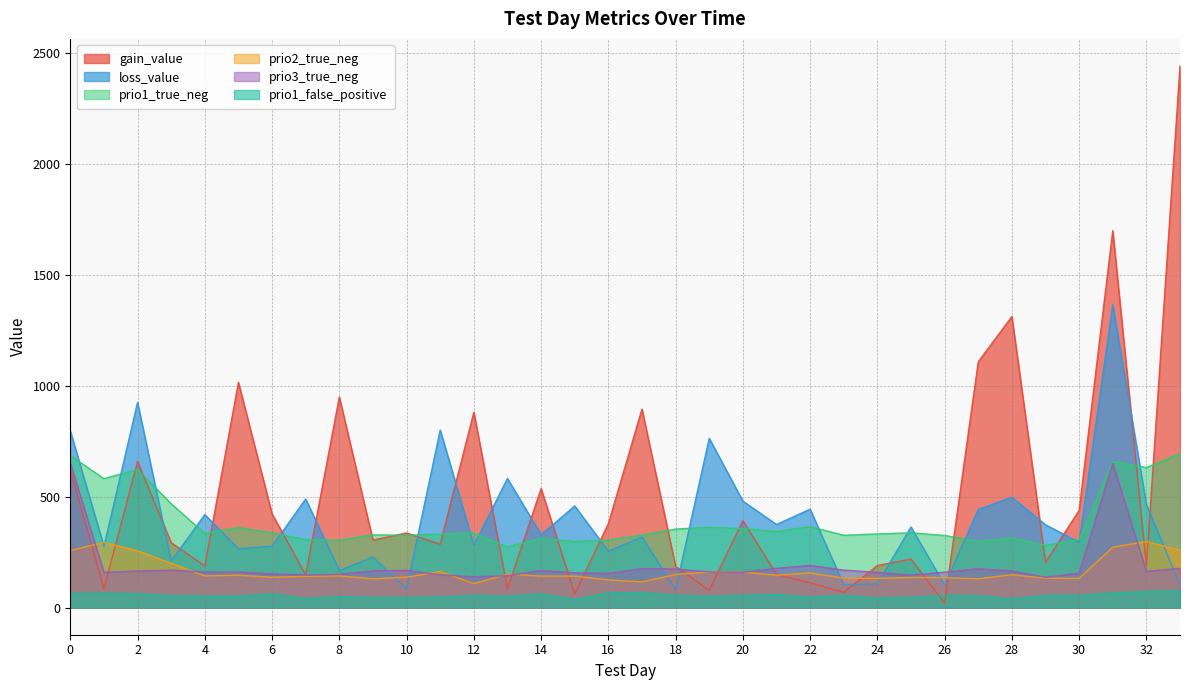

Rank the categories by prio1_false_positive value from lowest to highest.

15, 28, 7, 24, 10, 9, 25, 11, 22, 8, 13, 19, 4, 5, 27, 3, 12, 20, 23, 26, 29, 30, 18, 21, 2, 6, 14, 0, 1, 16, 31, 17, 32, 33